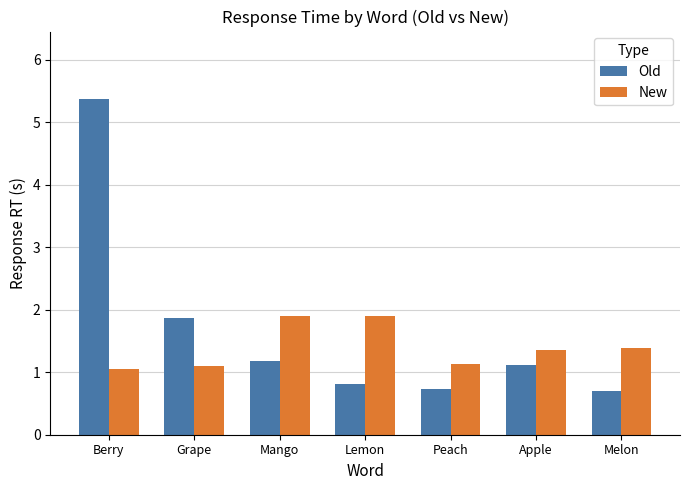

The value of New at Melon is 2.2. True or false?

False